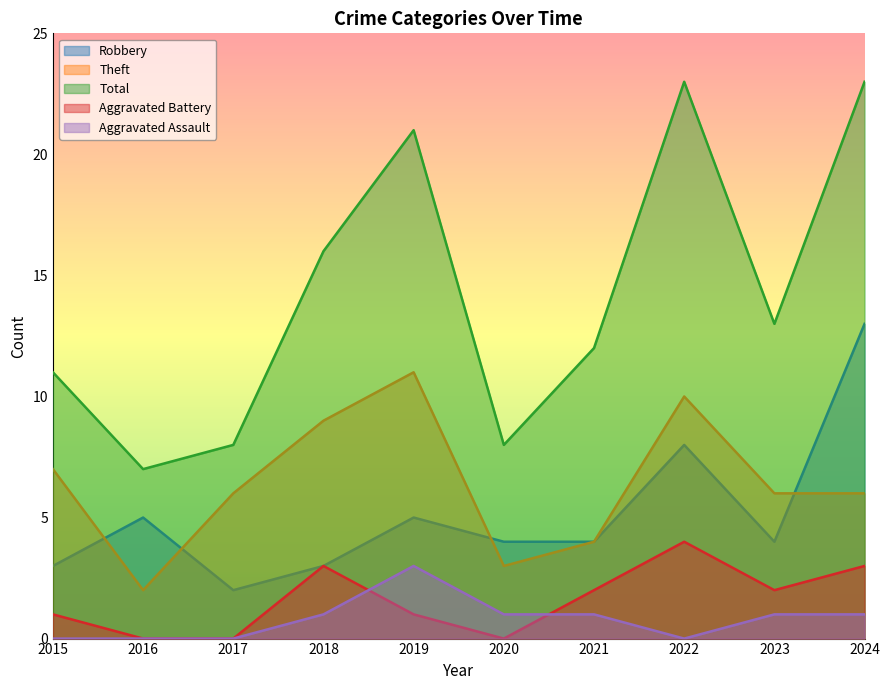

What is the difference between the maximum and second lowest values in the Aggravated Battery series?

4